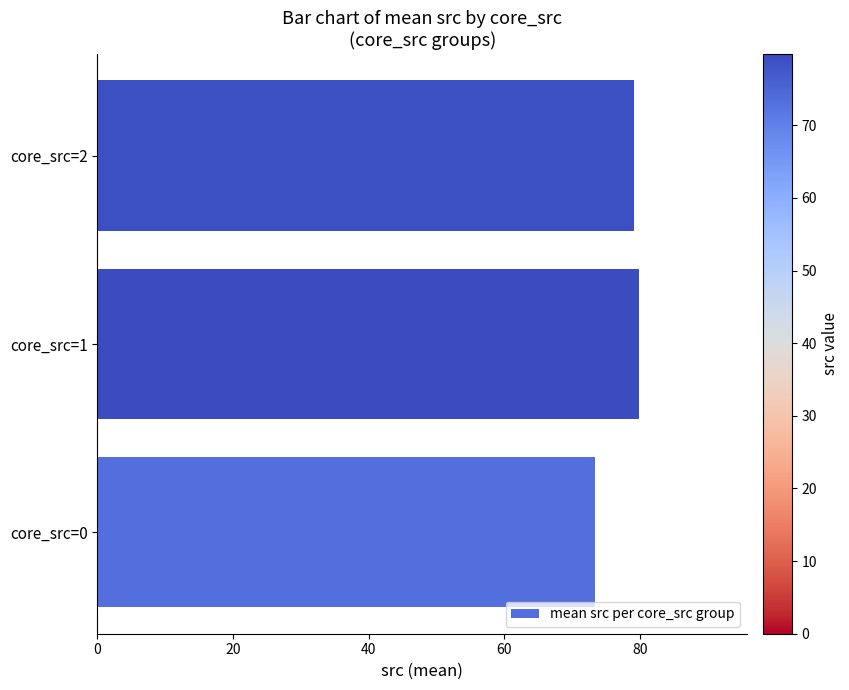

Does the chart contain stacked bars?

No